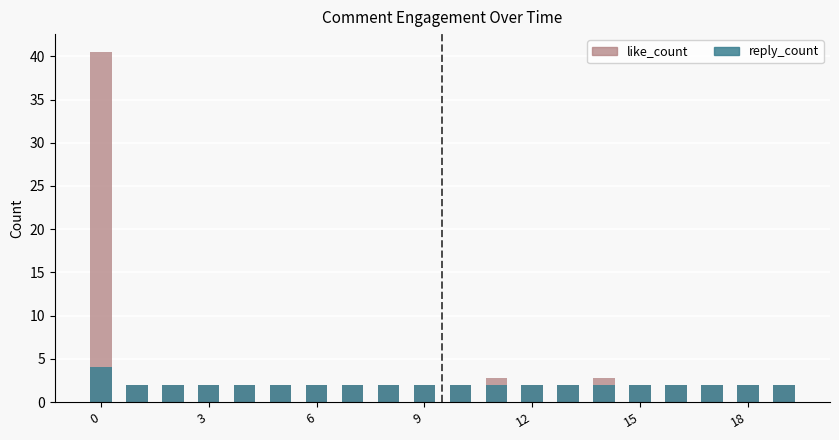

What is the label of the 4th bar from the right?

16